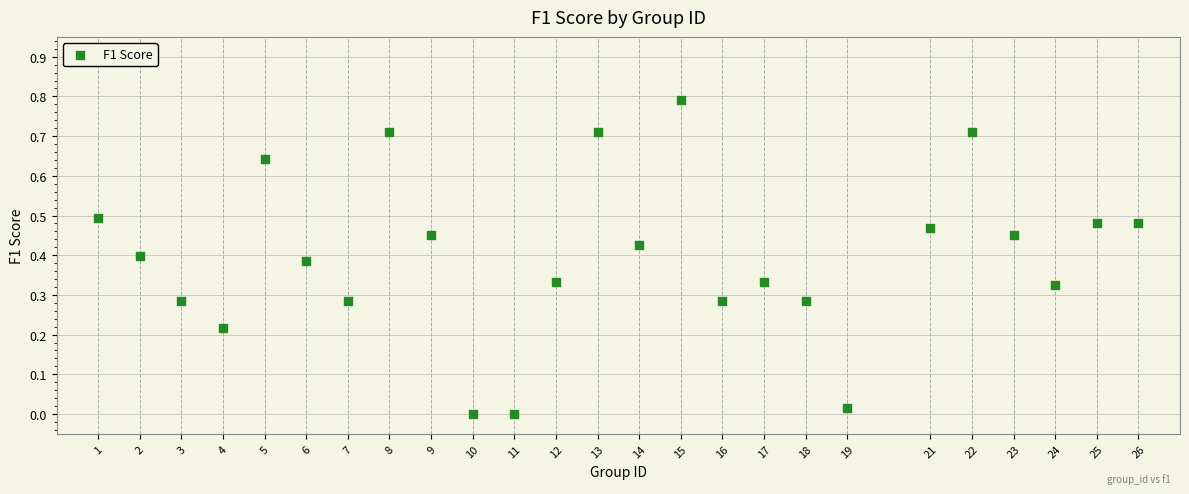

What is the range of X values (max minus min)?

25.0